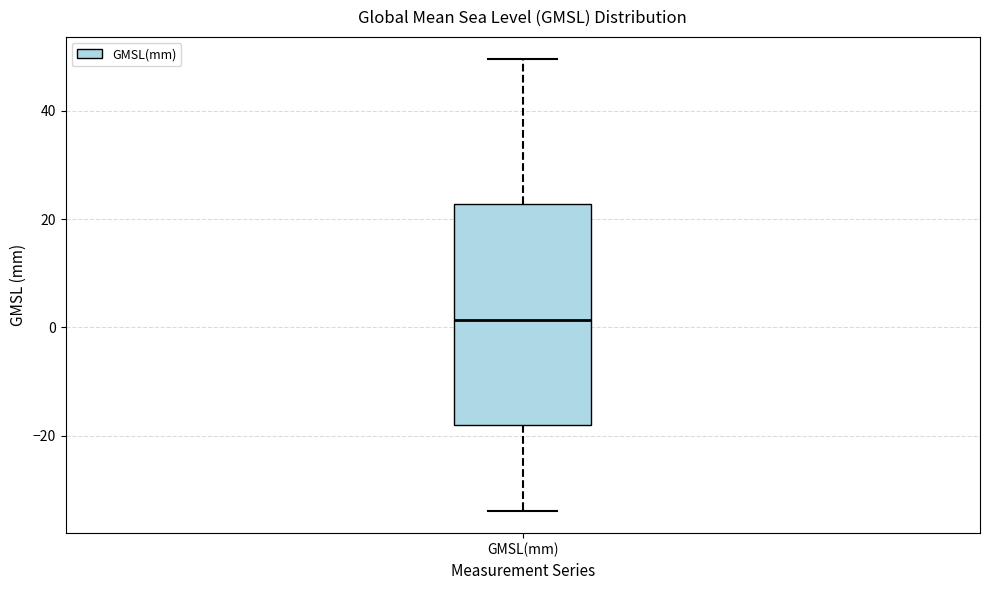

Read this box plot against the y-axis: the position of the median line, the range covered by the box, and the ends of both whiskers. The values are not printed on the chart, so give them approximately, as read against the axis.

median 2, box -18 to 22, whiskers -34 to 50